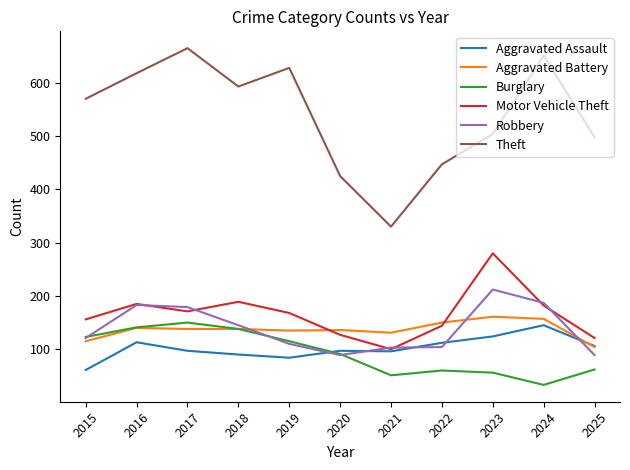

At 2023, list the series in order from largest to smallest.

Theft, Motor Vehicle Theft, Robbery, Aggravated Battery, Aggravated Assault, Burglary